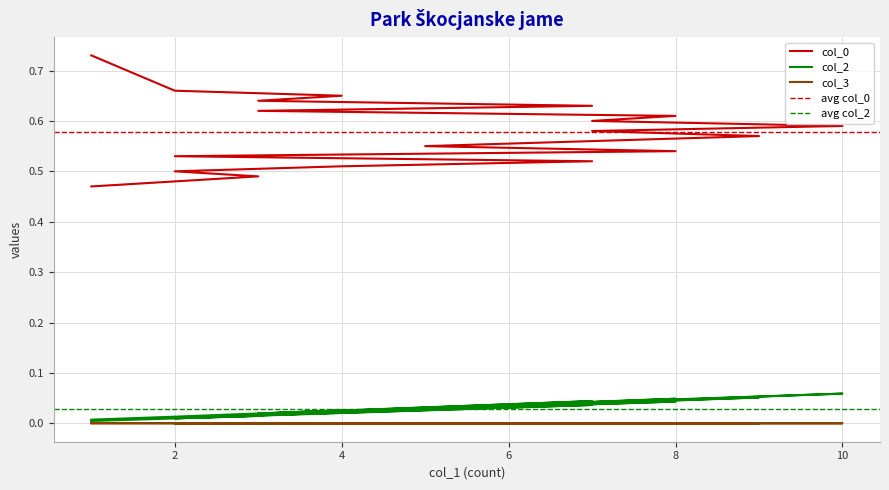

What is the difference between the highest and lowest values at 4?

0.5